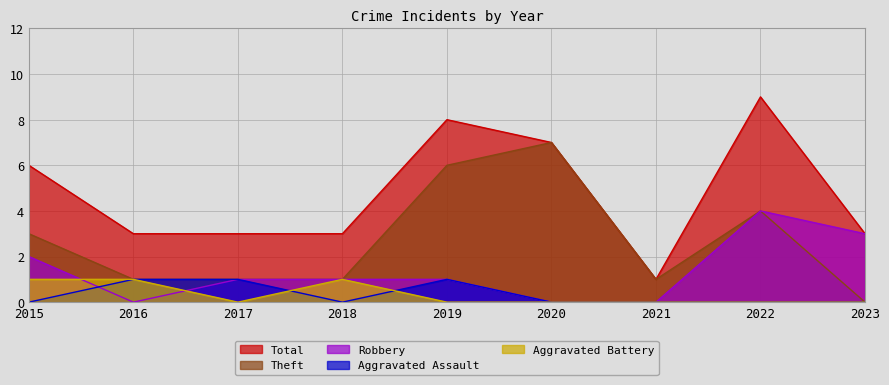

How many interior local valleys does the Theft series have?

1